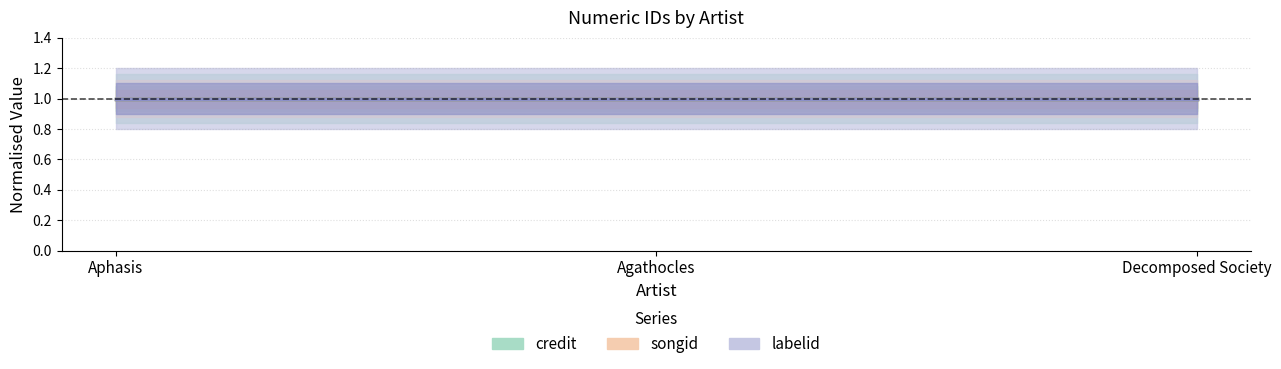

The value of labelid at Agathocles is 190700. True or false?

True